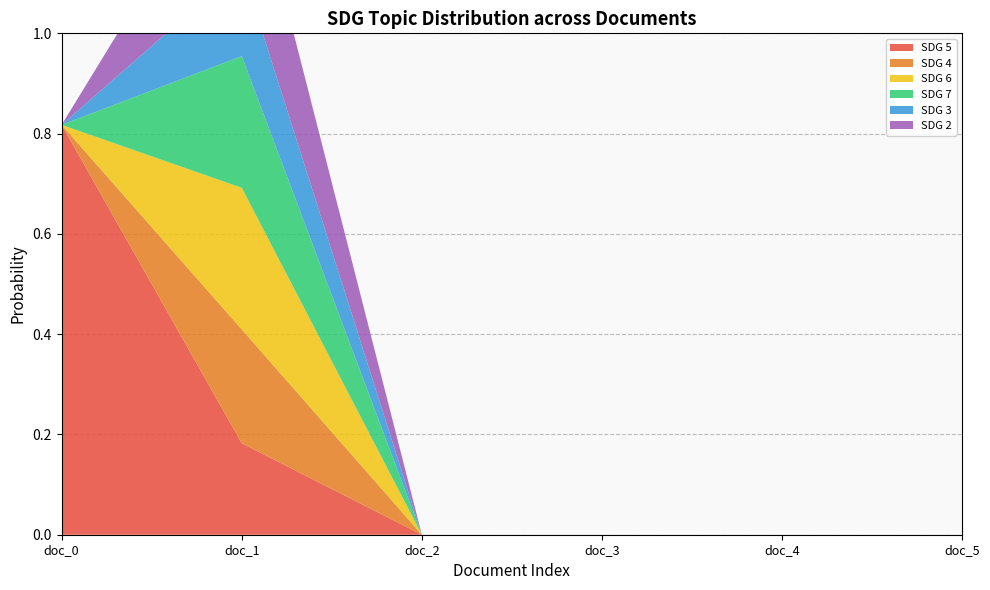

Reading right to left, extract all data points from this chart.

SDG 5: doc_5=0.0	doc_4=0.0	doc_3=0.0	doc_2=0.0	doc_1=0.2	doc_0=0.8
SDG 4: doc_5=0.0	doc_4=0.0	doc_3=0.0	doc_2=0.0	doc_1=0.2	doc_0=0.0
SDG 6: doc_5=0.0	doc_4=0.0	doc_3=0.0	doc_2=0.0	doc_1=0.3	doc_0=0.0
SDG 7: doc_5=0.0	doc_4=0.0	doc_3=0.0	doc_2=0.0	doc_1=0.3	doc_0=0.0
SDG 3: doc_5=0.0	doc_4=0.0	doc_3=0.0	doc_2=0.0	doc_1=0.2	doc_0=0.0
SDG 2: doc_5=0.0	doc_4=0.0	doc_3=0.0	doc_2=0.0	doc_1=0.3	doc_0=0.0